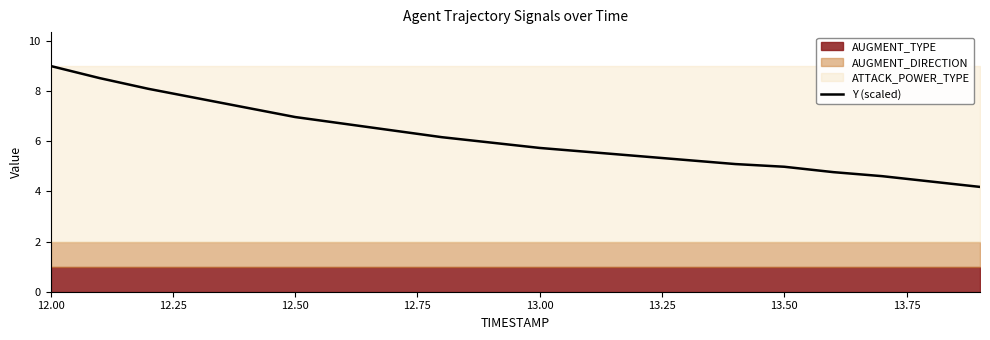

True or false: Y (scaled) has a value of 7.7 at 13.50.

False